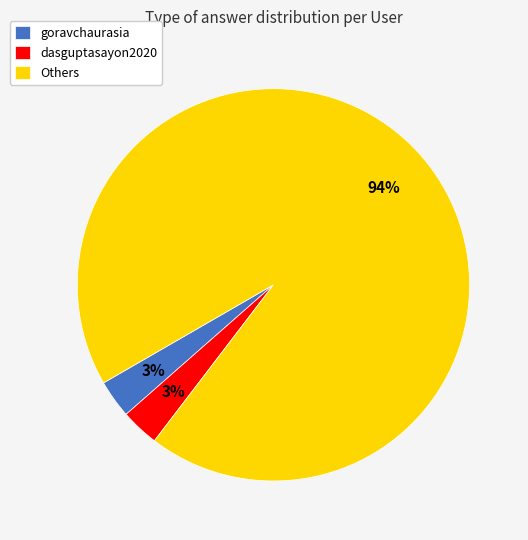

Do dasguptasayon2020 and goravchaurasia together represent more than half of the pie?

No